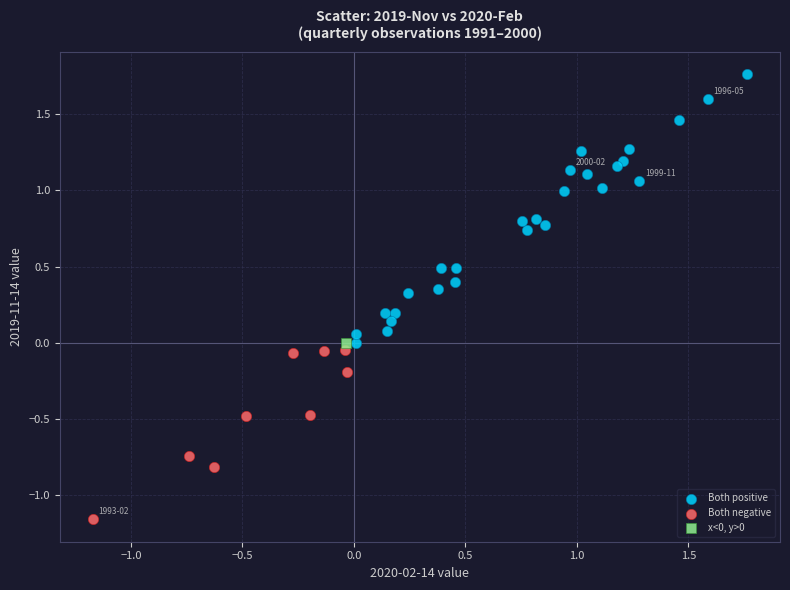

Which series contains the highest Y value?

Both positive